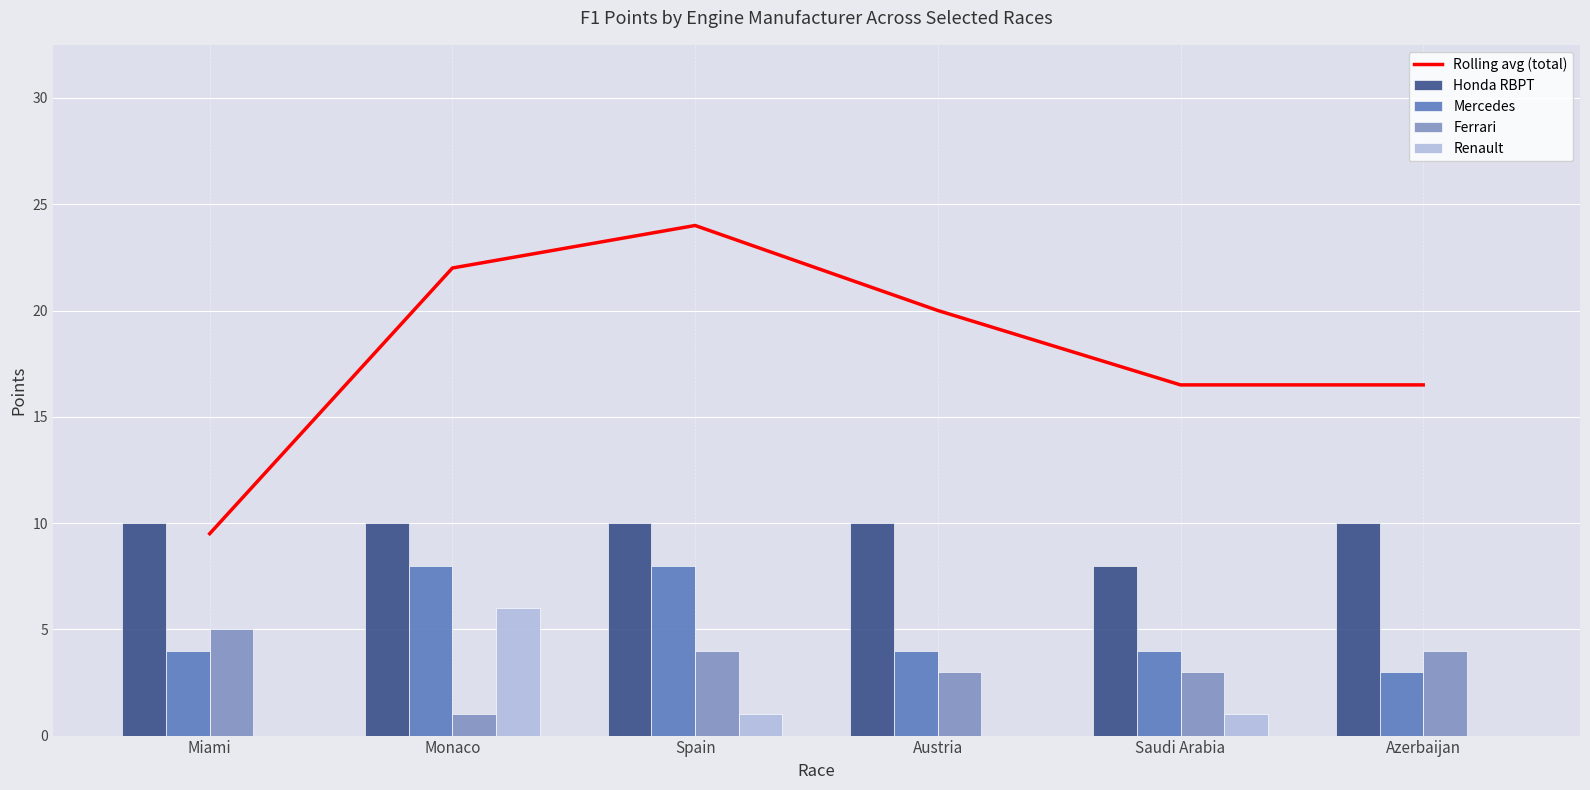

Does the chart contain any negative values?

No